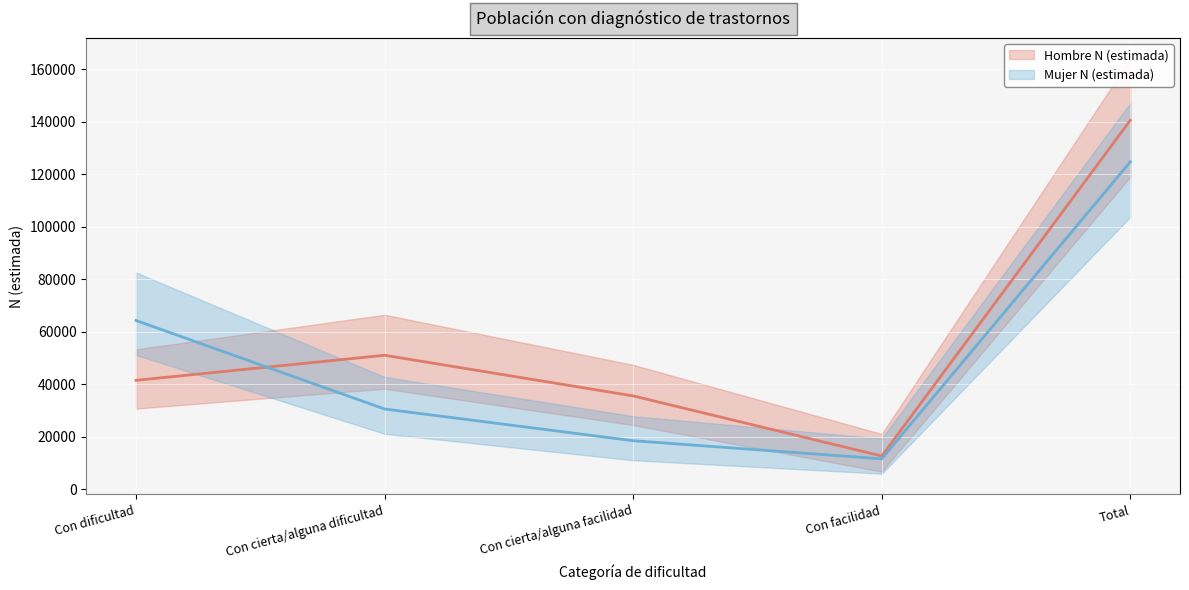

How many data points does each series have?

5